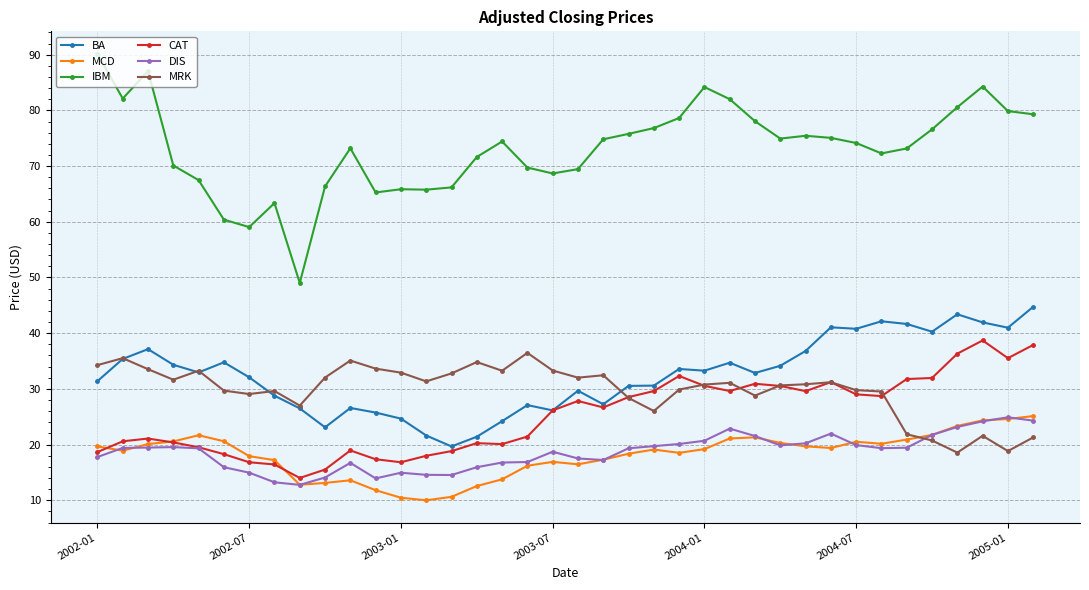

True or false: MCD and BA cross at least once.

False